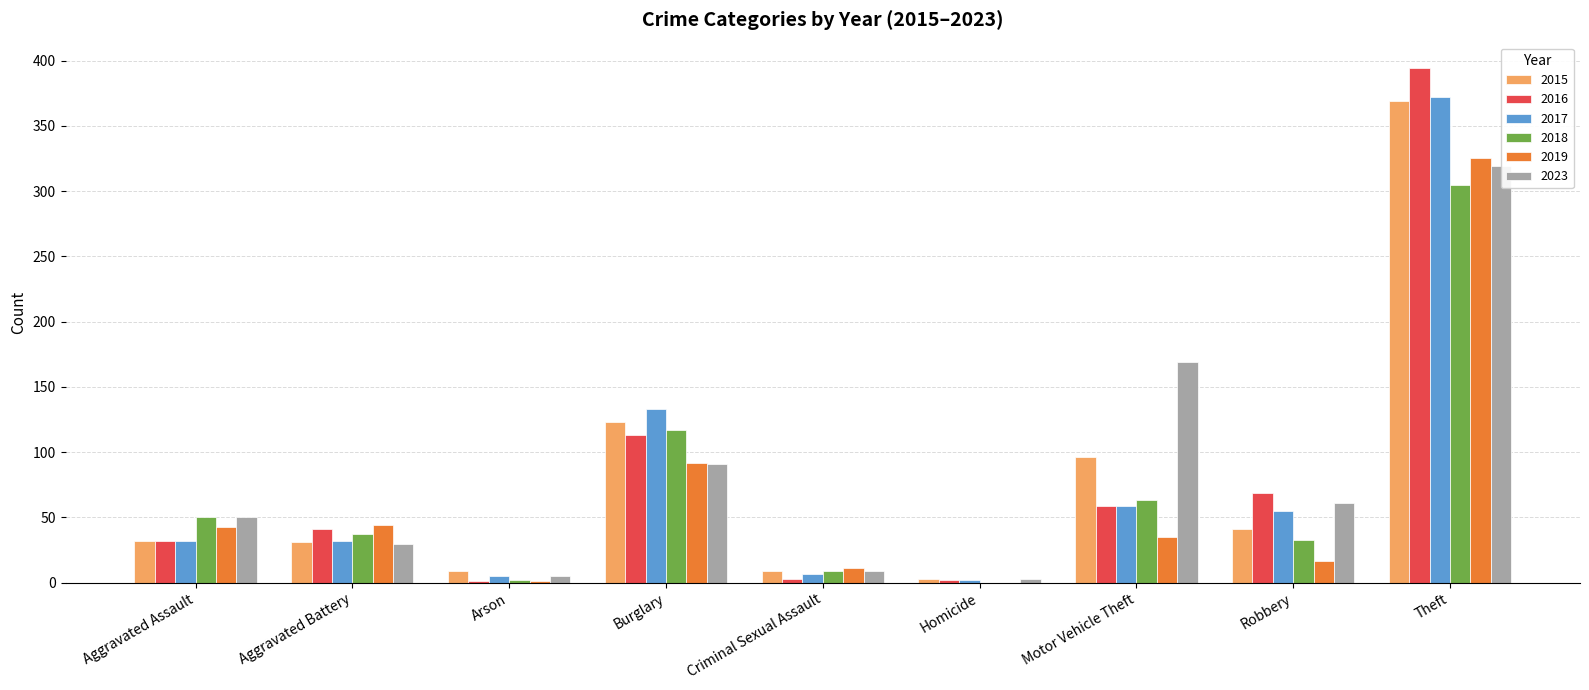

Rank the series by their maximum value, from lowest to highest.

2018, 2023, 2019, 2015, 2017, 2016